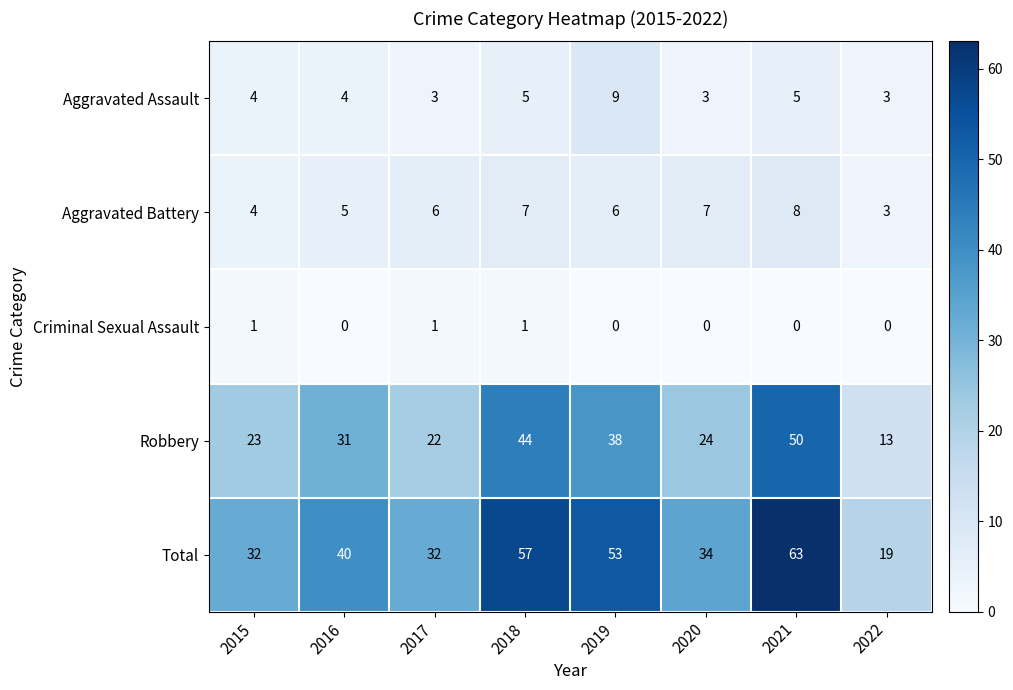

At 2018, list the series in order from smallest to largest.

Criminal Sexual Assault, Aggravated Assault, Aggravated Battery, Robbery, Total